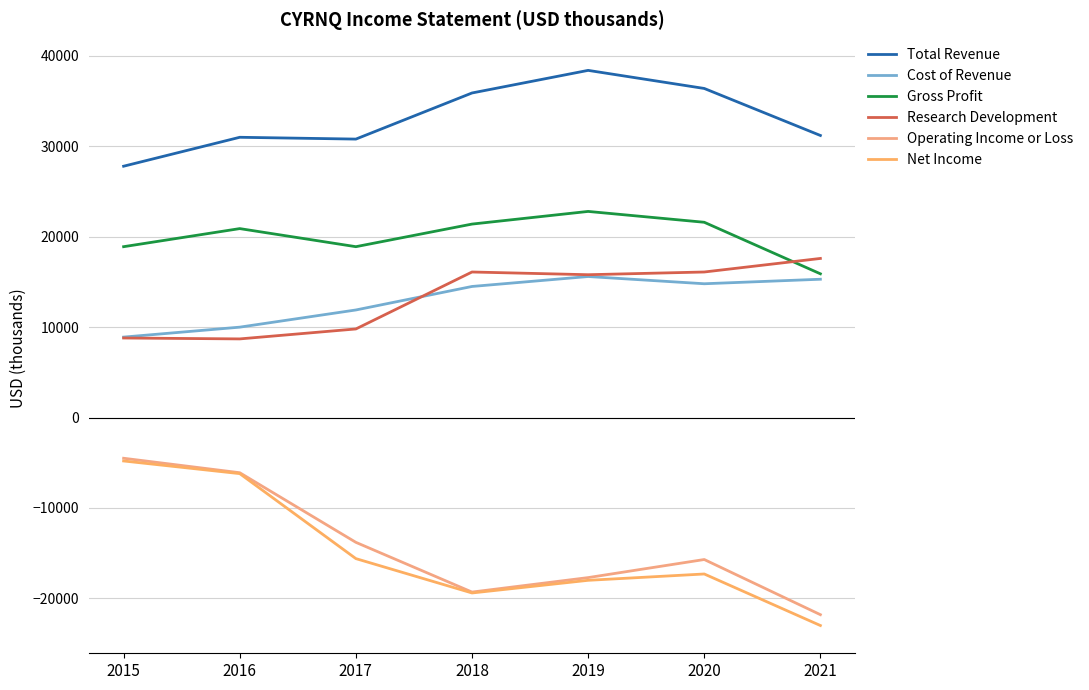

True or false: Net Income and Research Development intersect in this chart.

False